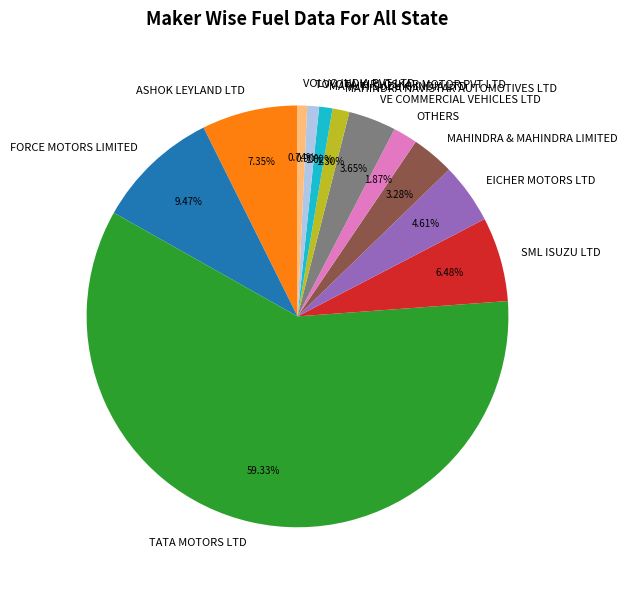

To the nearest percent, what is the combined percentage of FORCE MOTORS LIMITED and VOLVO INDIA PVT LTD?

10%